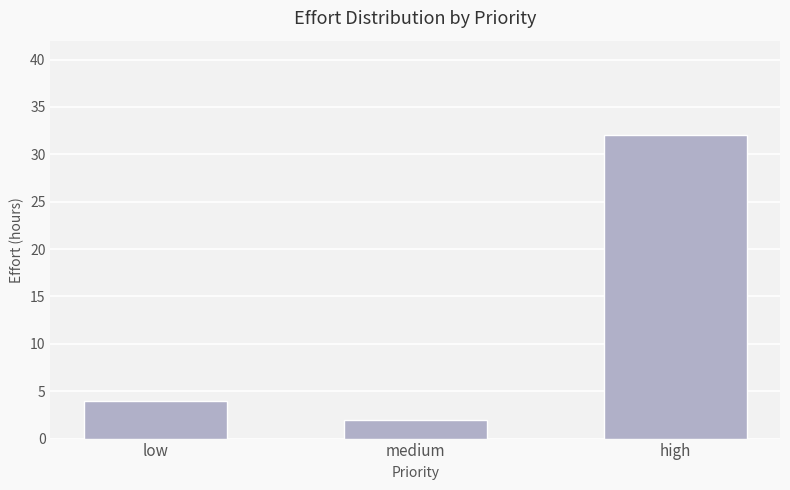

Reading left to right, extract all data points from this chart.

low=4	medium=2	high=32